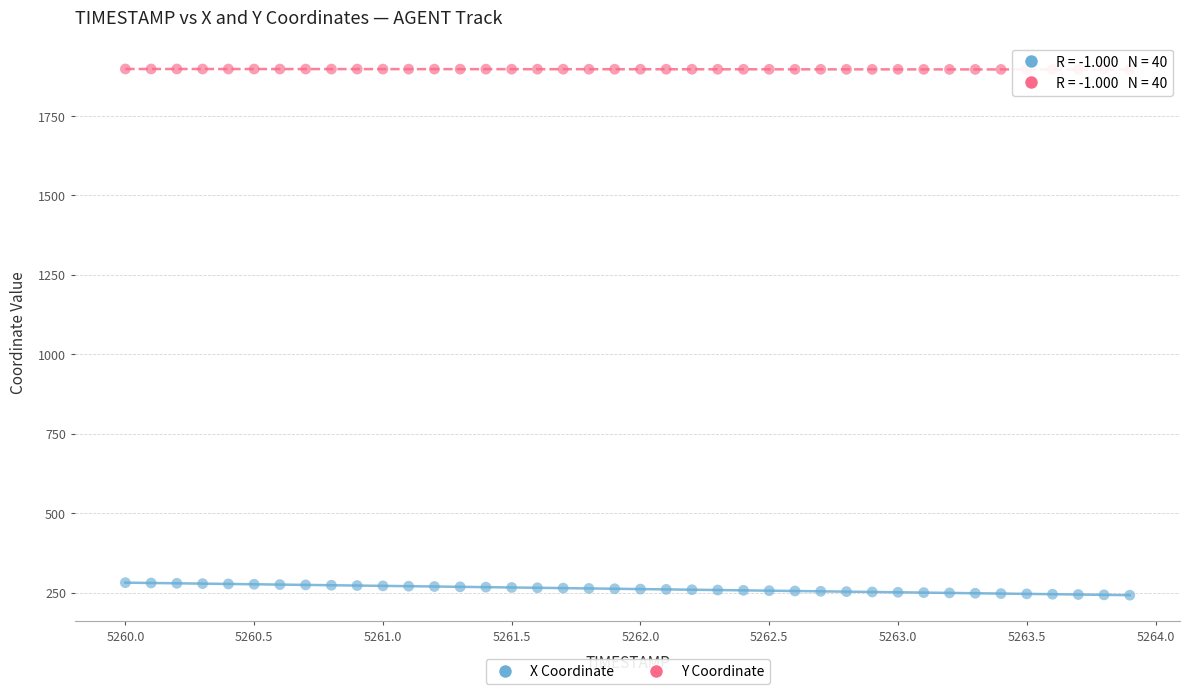

Which series contains the lowest Y value?

X Coordinate